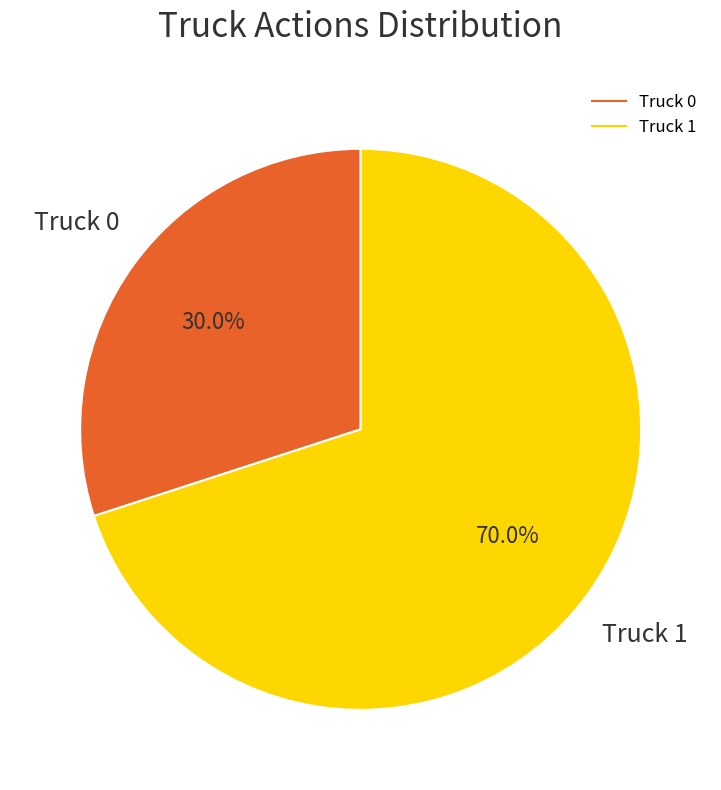

How many segments does this pie chart have?

2